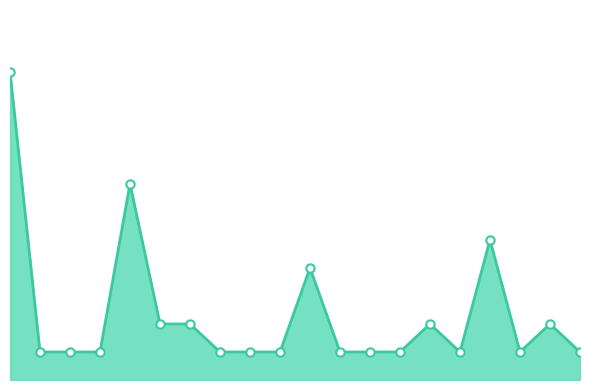

What is the value of the 3rd point from the left?

1